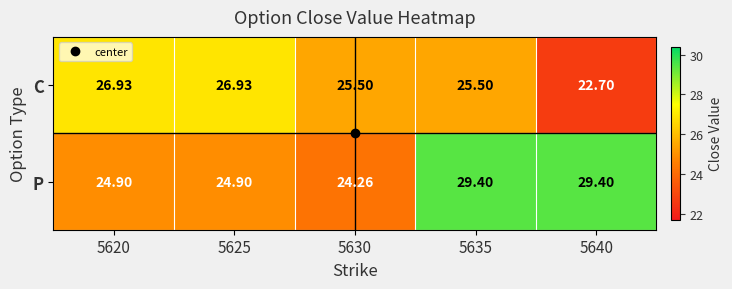

How many data points does each series have?

5